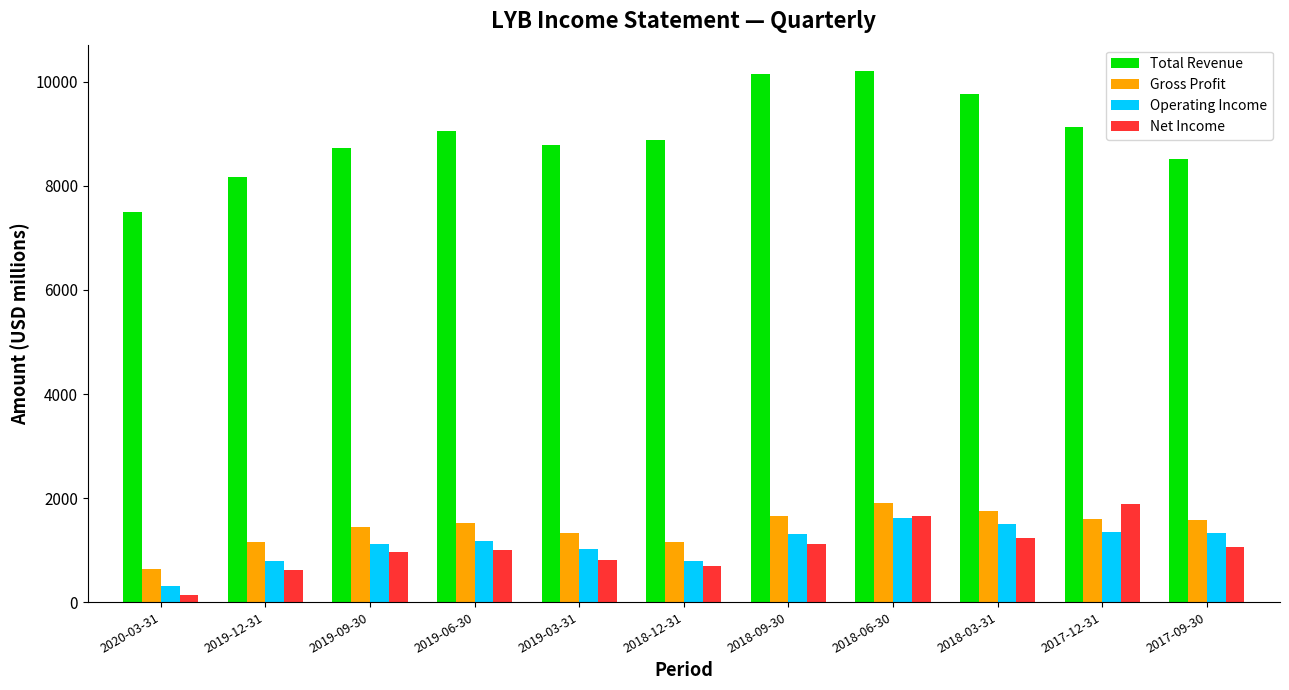

What is the difference between the Net Income values at 2019-06-30 and 2018-06-30?

653